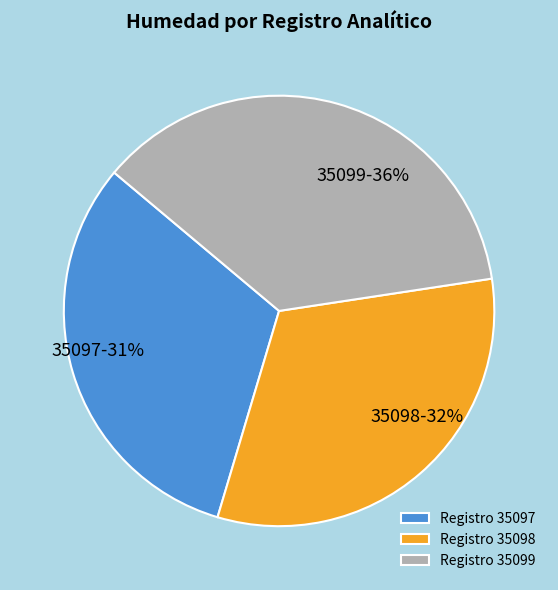

Combined, do 35097 and 35099 account for over 50%?

Yes